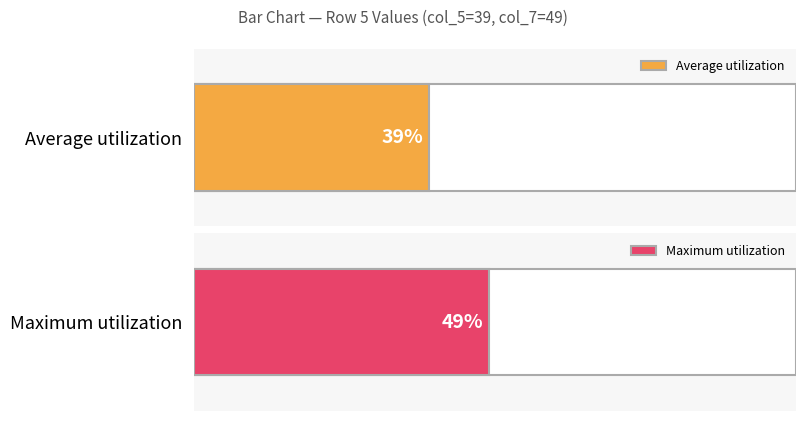

The col_2 series shows -27 at 54. True or false?

False